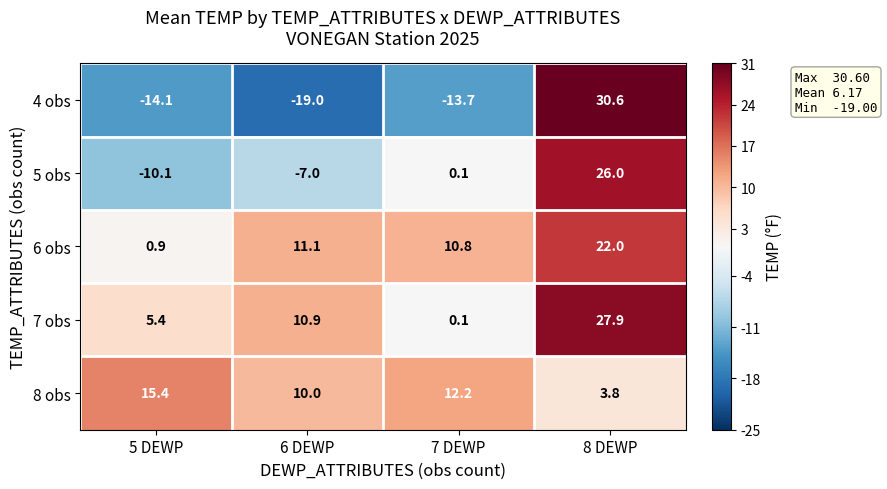

Which series changed the most between 5 DEWP and 7 DEWP?

5 obs